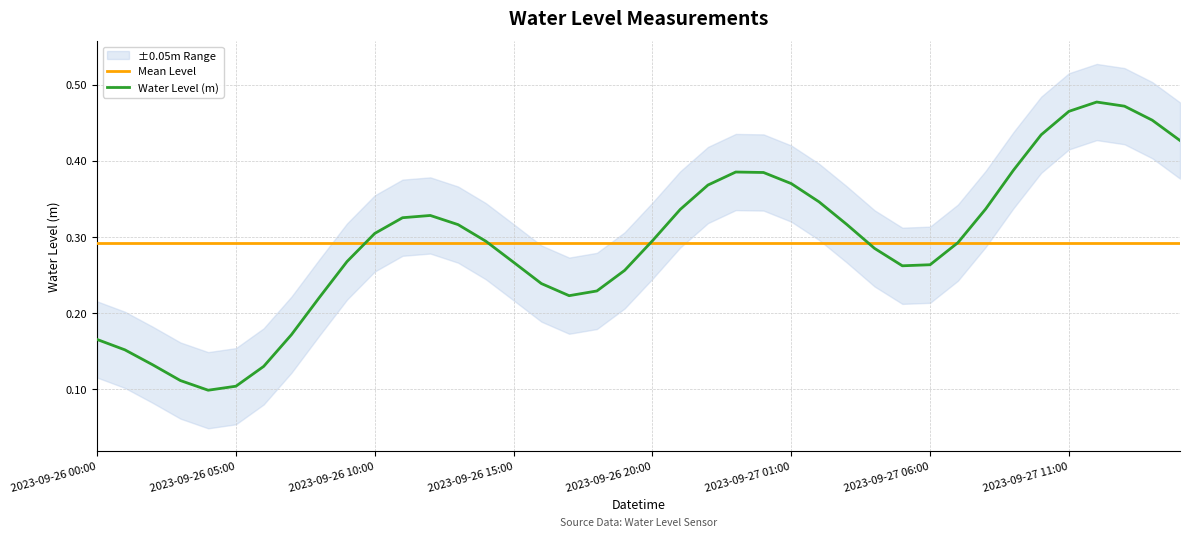

Reading left to right, transcribe all the data shown in this chart.

Mean Level: 0.3	0.3	0.3	0.3	0.3	0.3	0.3	0.3	0.3	0.3	0.3	0.3	0.3	0.3	0.3	0.3	0.3	0.3	0.3	0.3	0.3	0.3	0.3	0.3	0.3	0.3	0.3	0.3	0.3	0.3	0.3	0.3	0.3	0.3	0.3	0.3	0.3	0.3	0.3	0.3
Water Level (m): 0.2	0.2	0.1	0.1	0.1	0.1	0.1	0.2	0.2	0.3	0.3	0.3	0.3	0.3	0.3	0.3	0.2	0.2	0.2	0.3	0.3	0.3	0.4	0.4	0.4	0.4	0.3	0.3	0.3	0.3	0.3	0.3	0.3	0.4	0.4	0.5	0.5	0.5	0.5	0.4